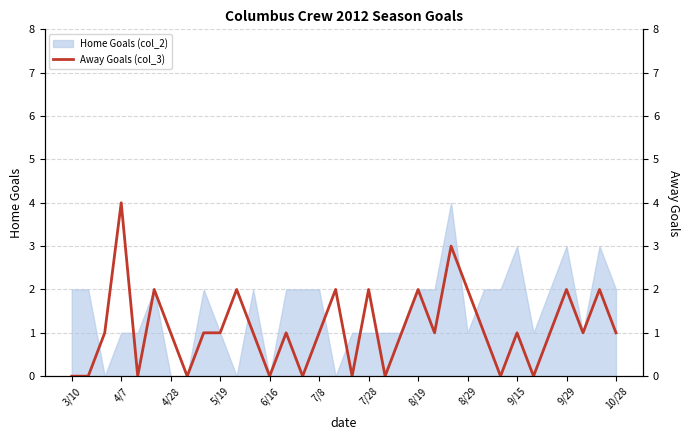

The Home Goals (col_2) series shows 1 at 9/15. True or false?

False